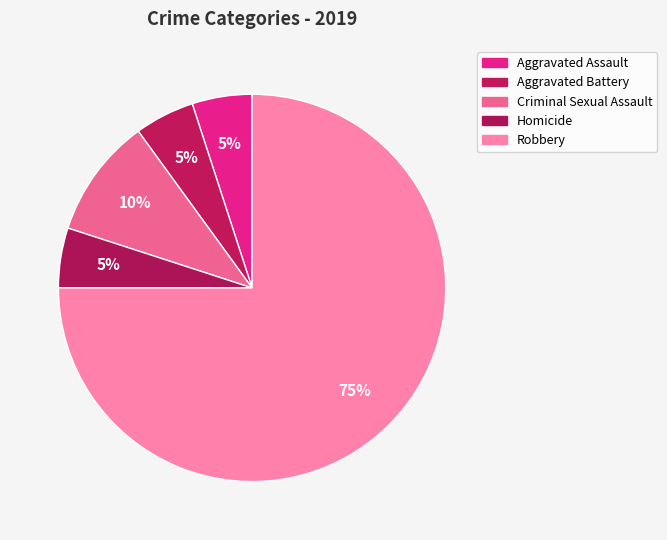

To the nearest percent, what is the difference between the Criminal Sexual Assault and Aggravated Battery slice percentages?

5%